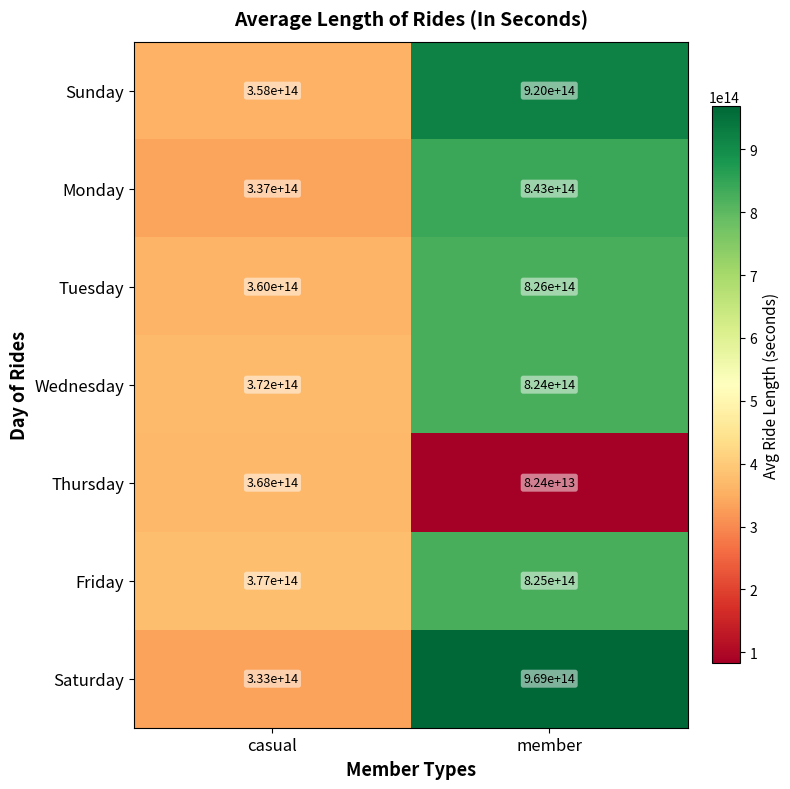

Which series has the widest spread of values?

Saturday